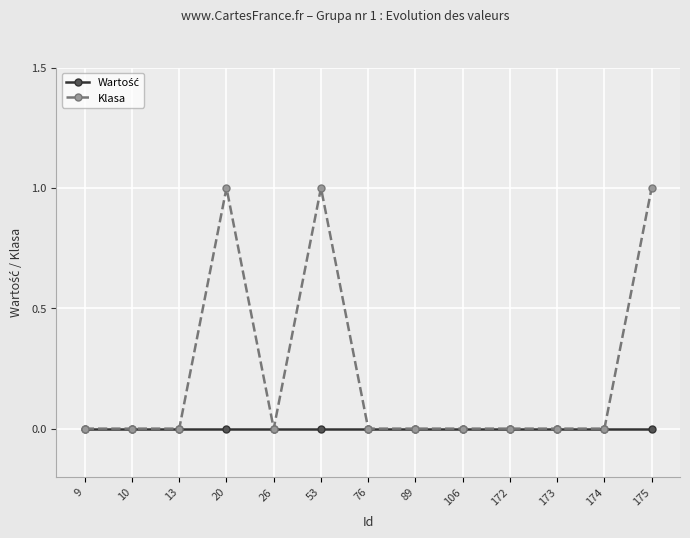

What is the approximate value of Klasa at 175?

1